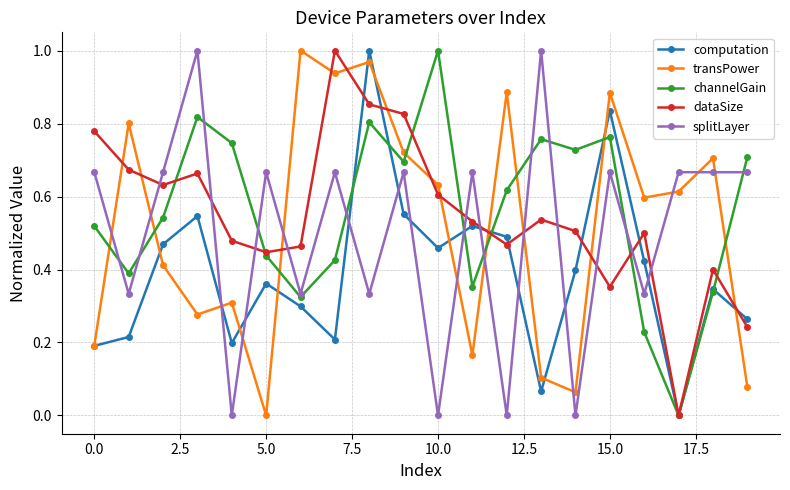

In channelGain, how many points are lower than both neighbors (excluding endpoints)?

6